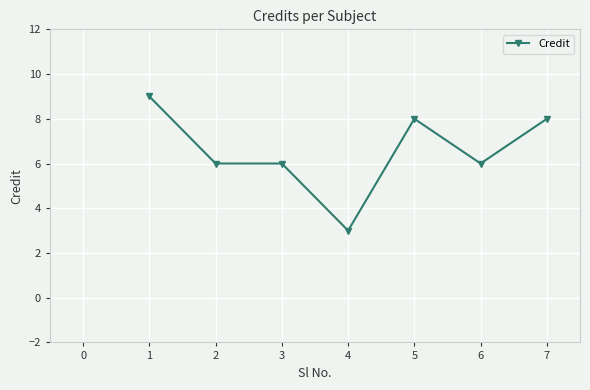

How many distinct data groups are displayed?

1